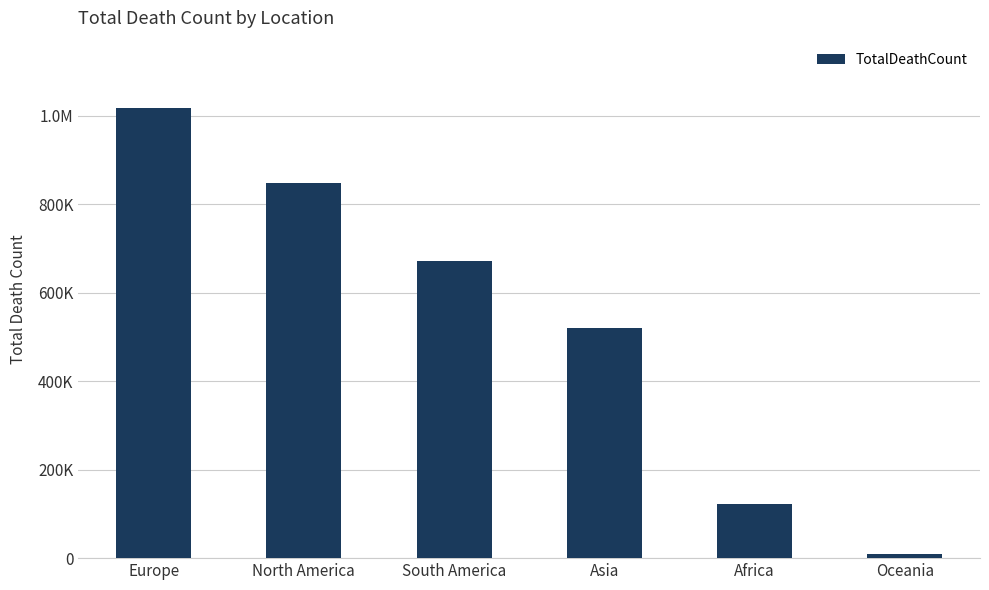

True or false: the data shows 10460 at Oceania.

True